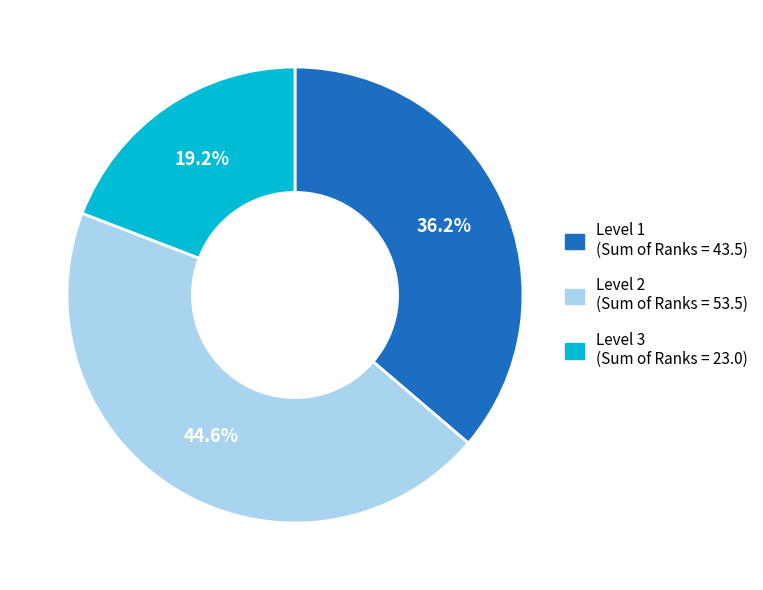

To the nearest percent, what is the difference between the Level 3 and Level 2 slice percentages?

25%